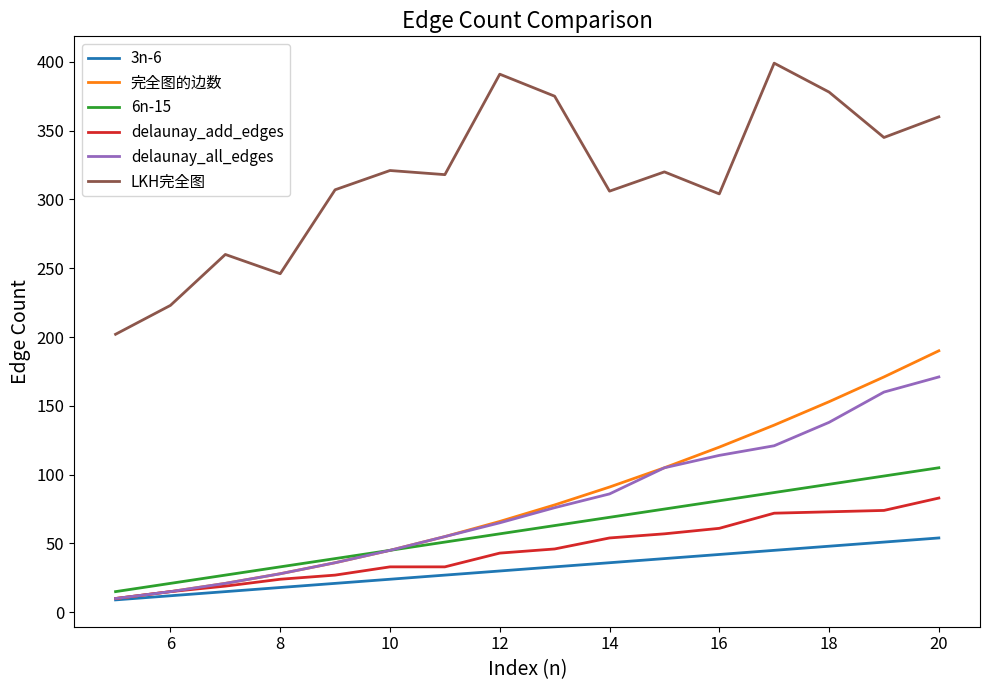

True or false: LKH完全图 and 3n-6 cross at least once.

False